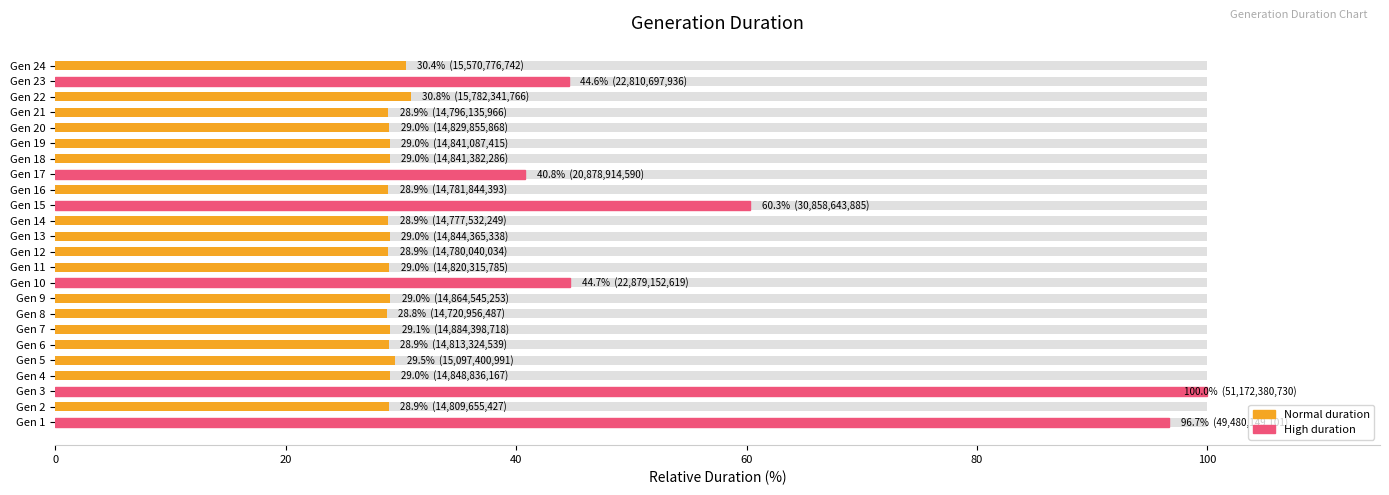

Reading left to right, extract all data points from this chart.

96.7	28.9	100.0	29.0	29.5	28.9	29.1	28.8	29.0	44.7	29.0	28.9	29.0	28.9	60.3	28.9	40.8	29.0	29.0	29.0	28.9	30.8	44.6	30.4